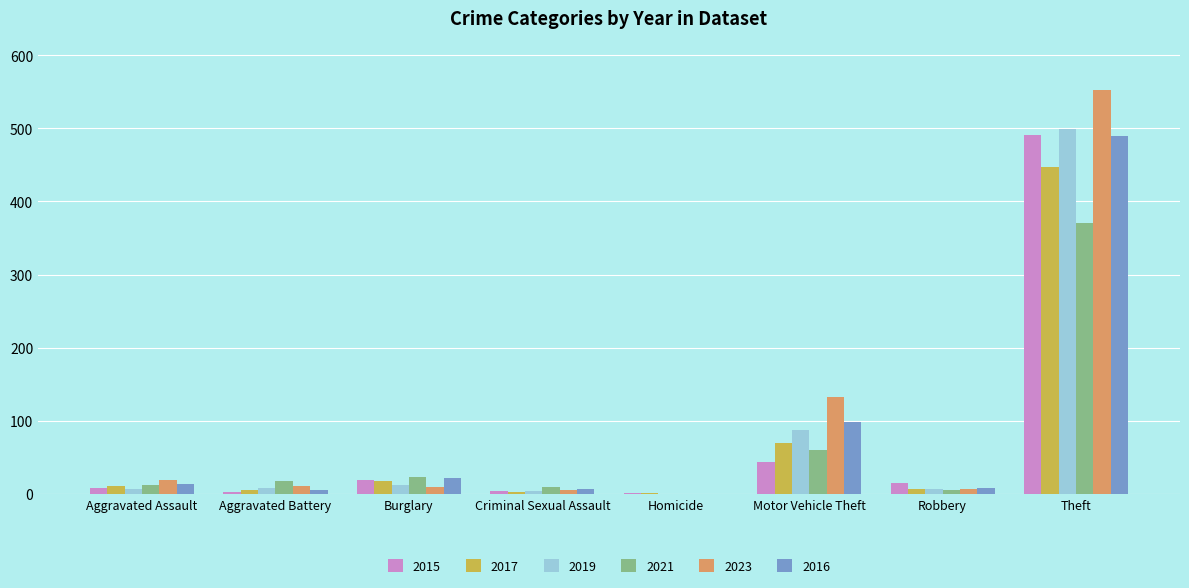

What is the sum of all 2015 values?

584